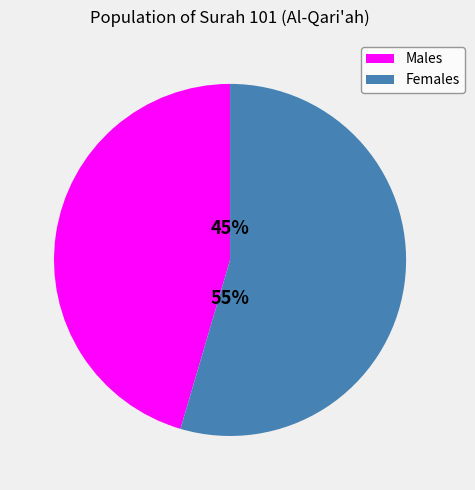

Do Females and Males together represent more than half of the pie?

Yes